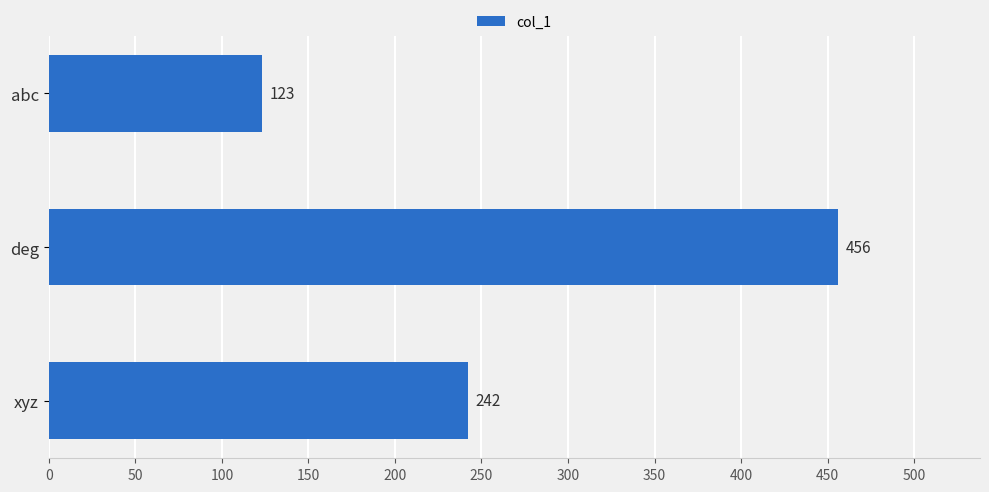

What is the label of the 1st bar from the bottom?

xyz